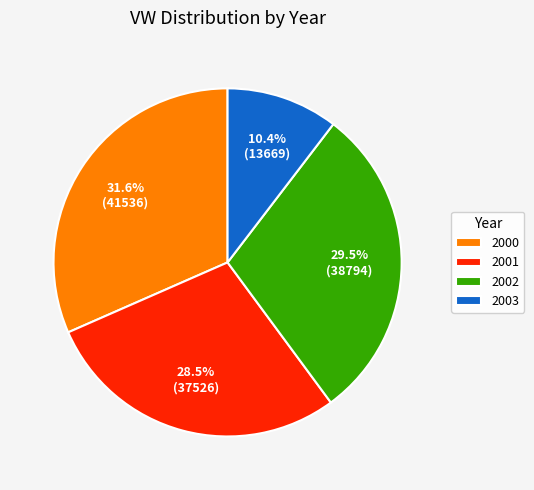

Which slice is the largest?

2000